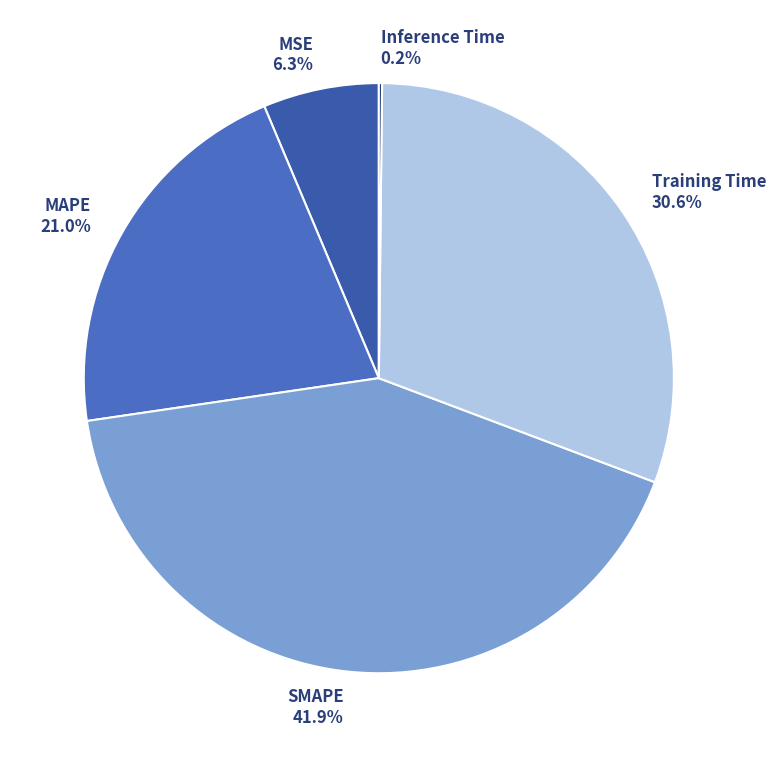

Is the sum of MSE and Training Time greater than half?

No